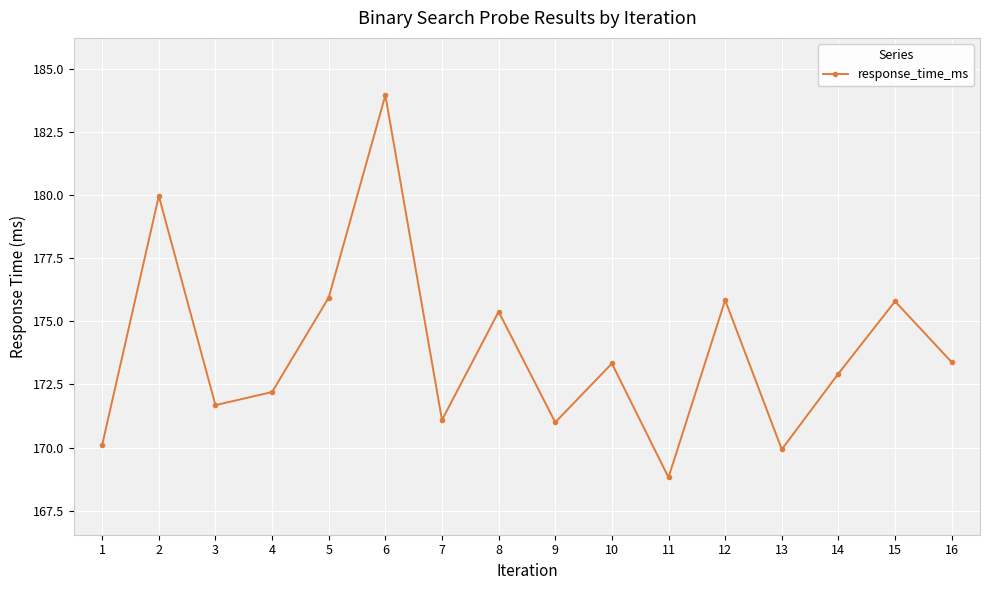

Approximately how many times larger is the value at 15 compared to 3?

1.0